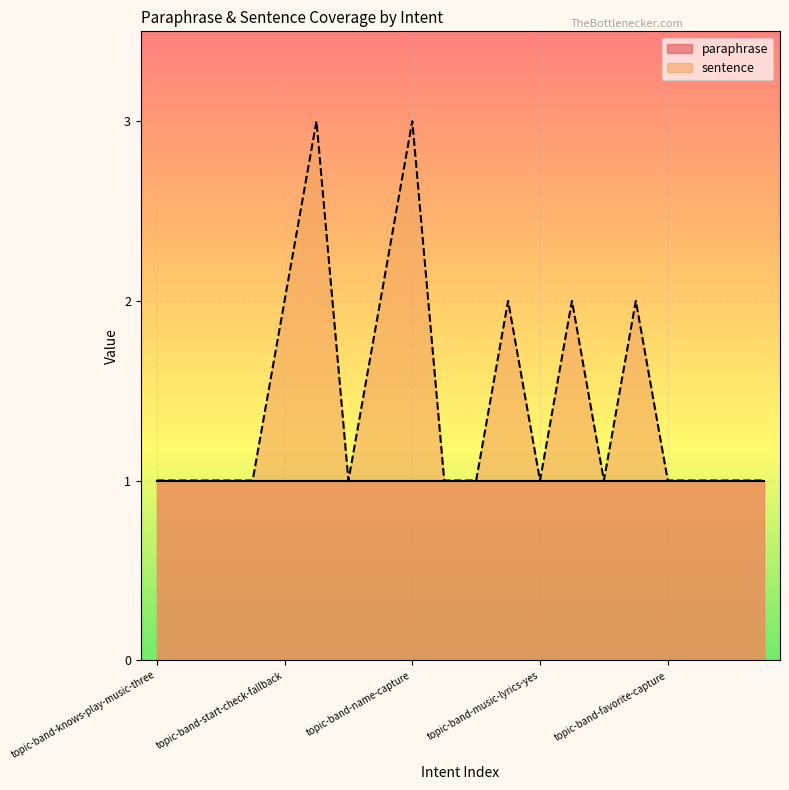

Which series has the largest total across all categories?

sentence